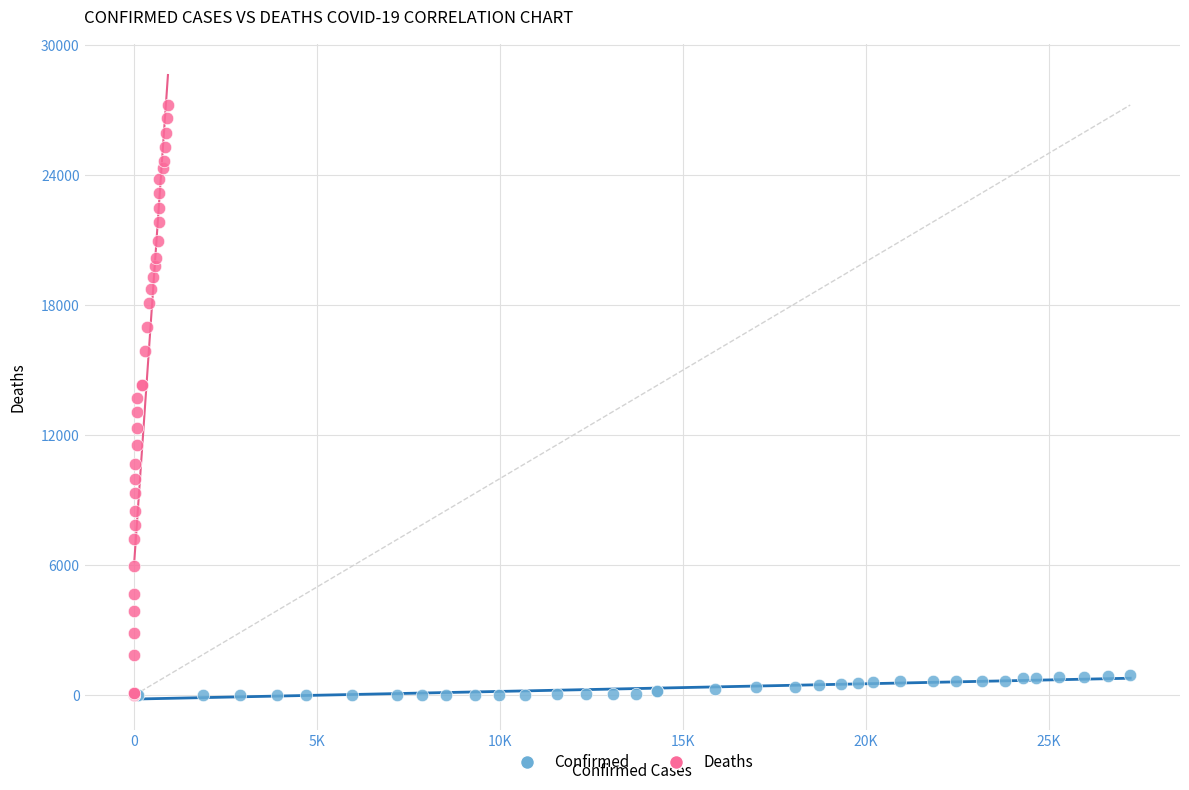

Which series has the largest Y range (max minus min)?

Deaths